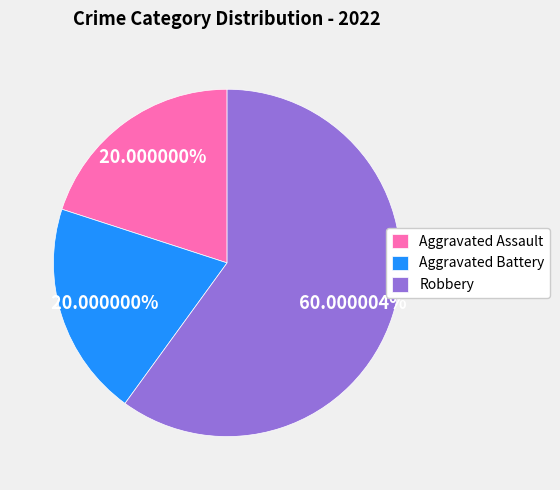

To the nearest percent, what is the difference between the largest and smallest slice percentages?

40%